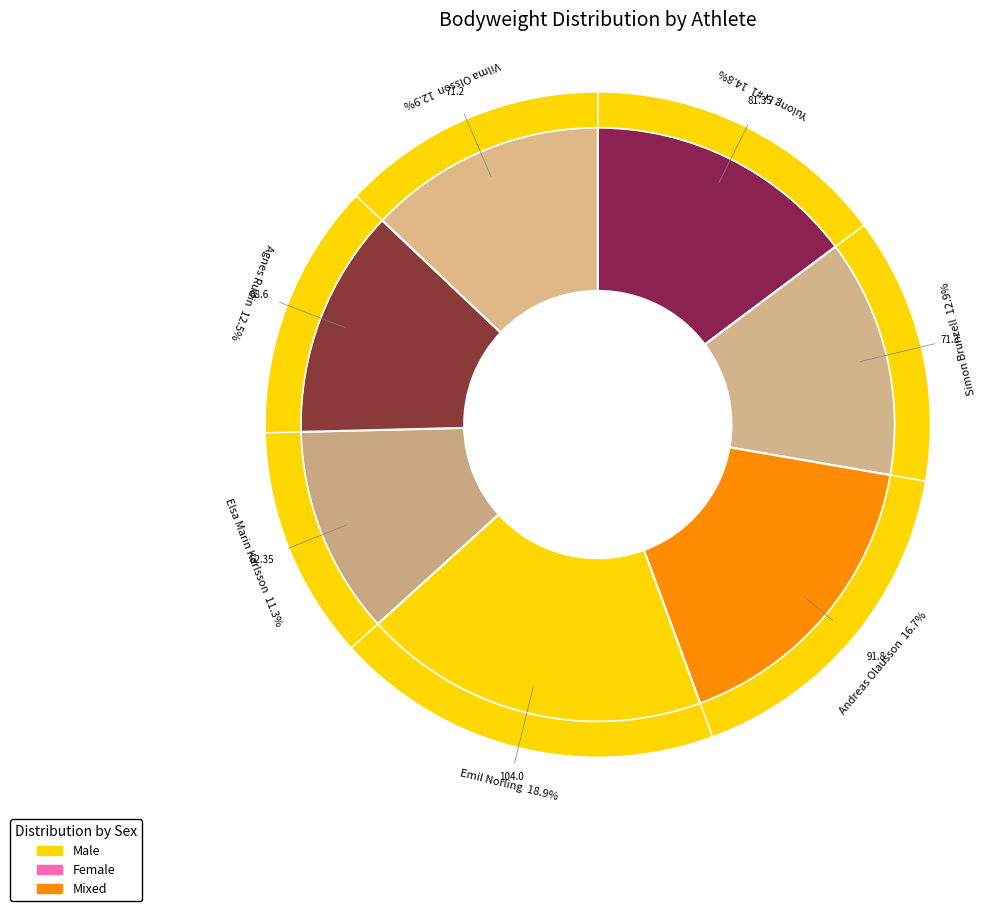

The Andreas Olausson slice represents 7% of the pie. True or false?

False